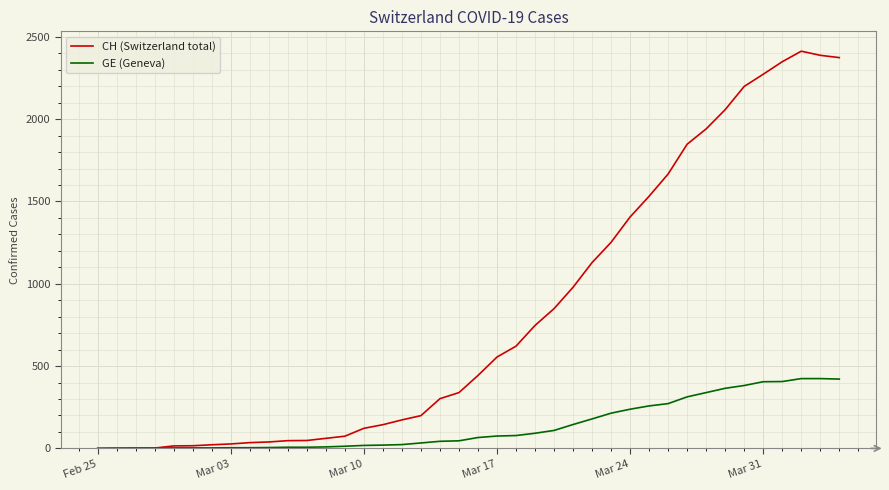

Which series has the largest total across all categories?

CH (Switzerland total)